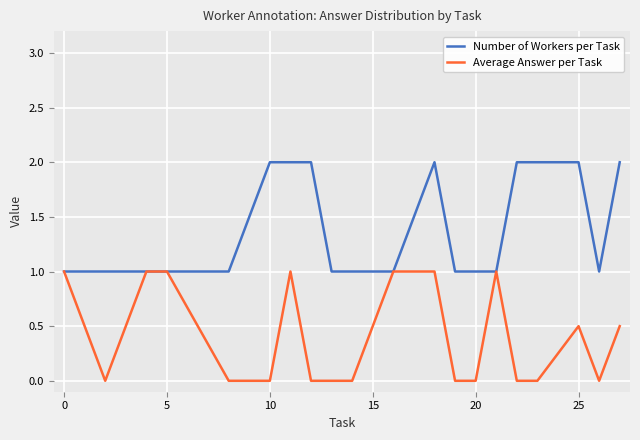

Rank the series by their average value, from highest to lowest.

Number of Workers per Task, Average Answer per Task